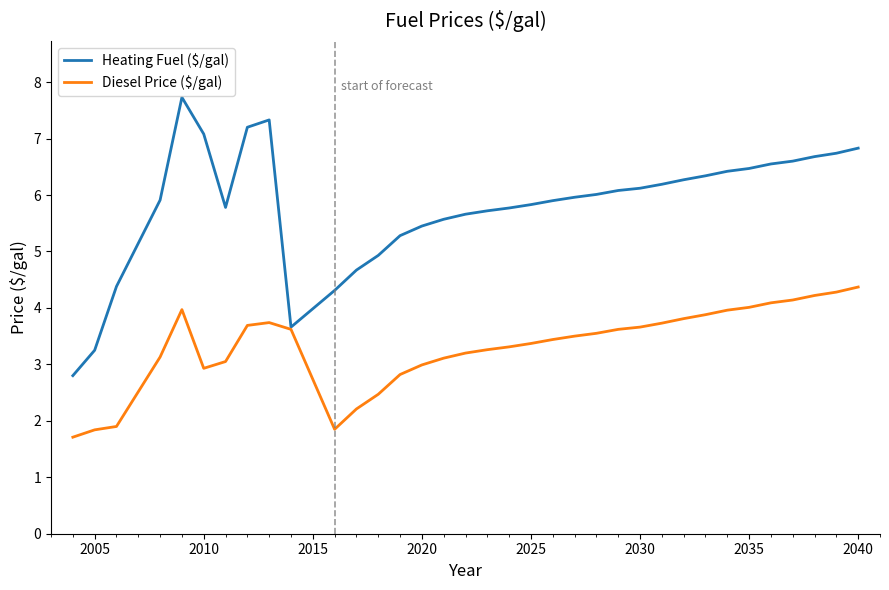

Which series has the widest spread of values?

Heating Fuel ($/gal)